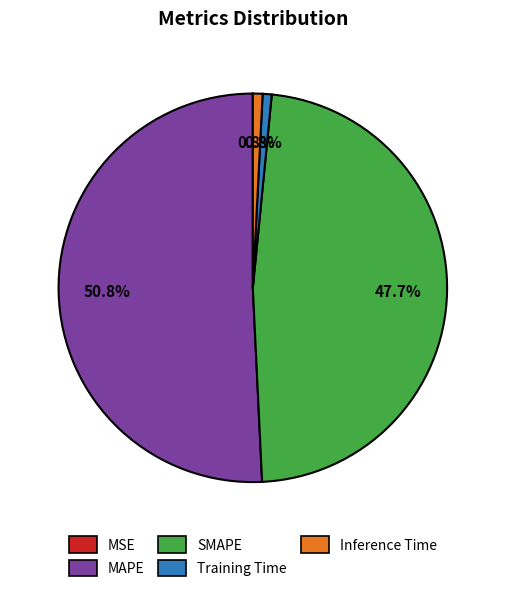

What is the largest slice in the pie chart?

MAPE